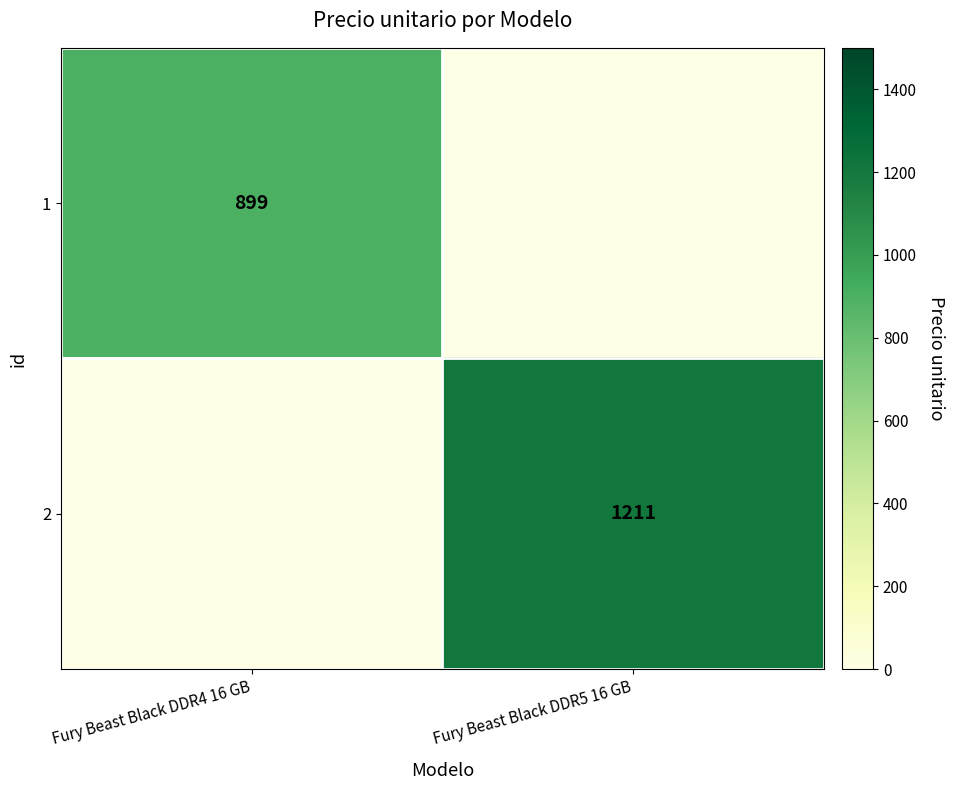

Is the value of 2 at Fury Beast Black DDR5 16 GB greater than the value of 1 at Fury Beast Black DDR4 16 GB?

Yes